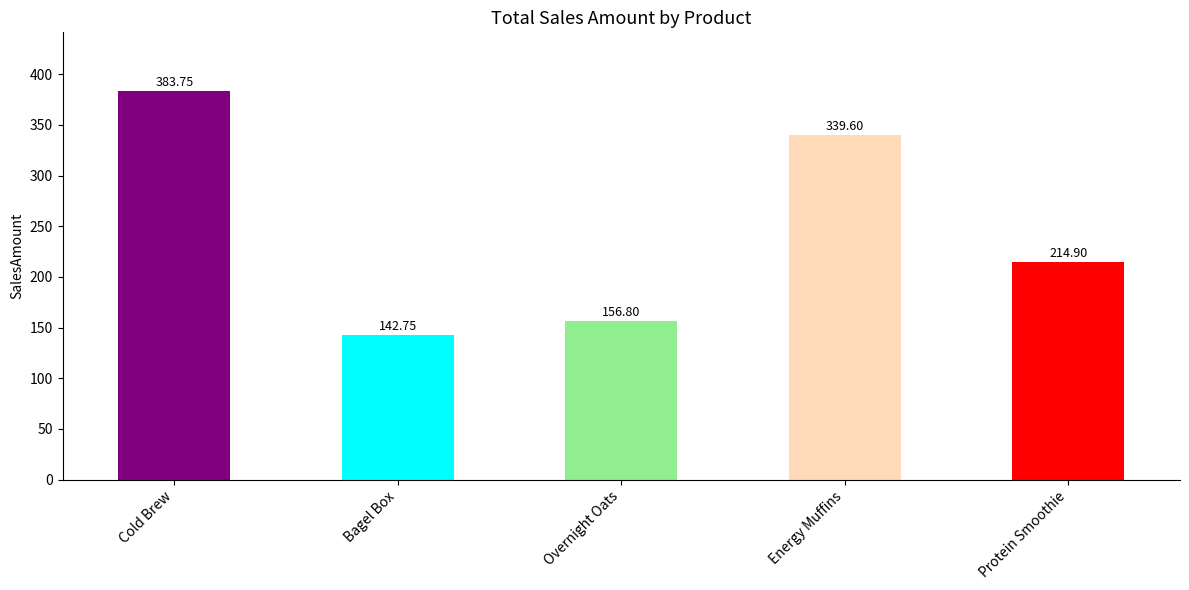

How many series are shown in this chart?

1